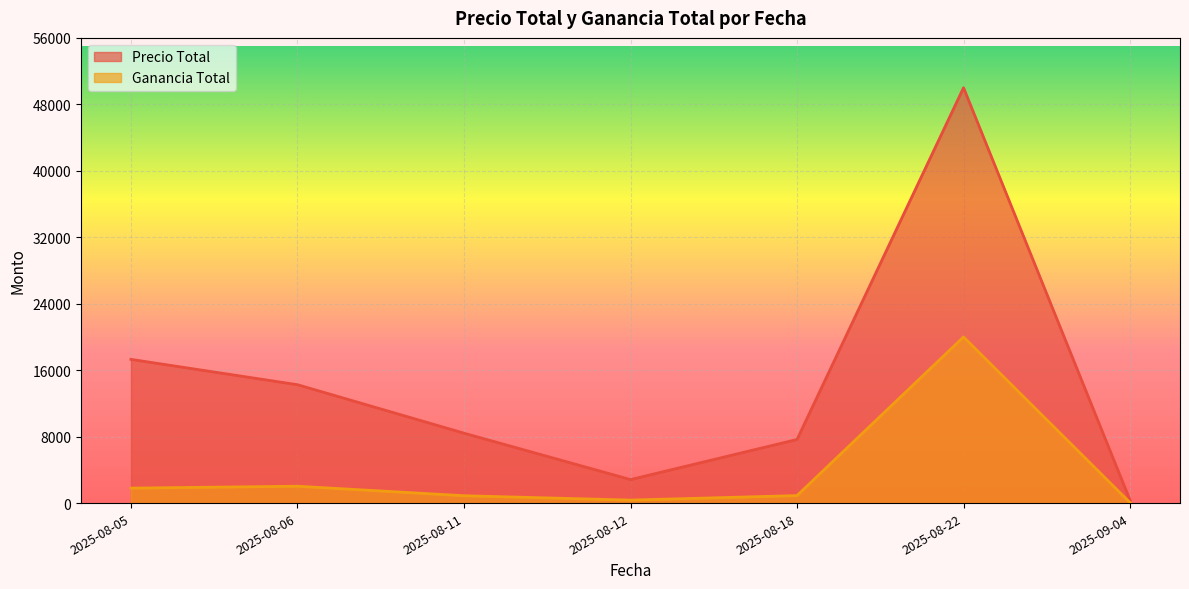

At which label does Ganancia Total first exceed 160?

2025-08-05